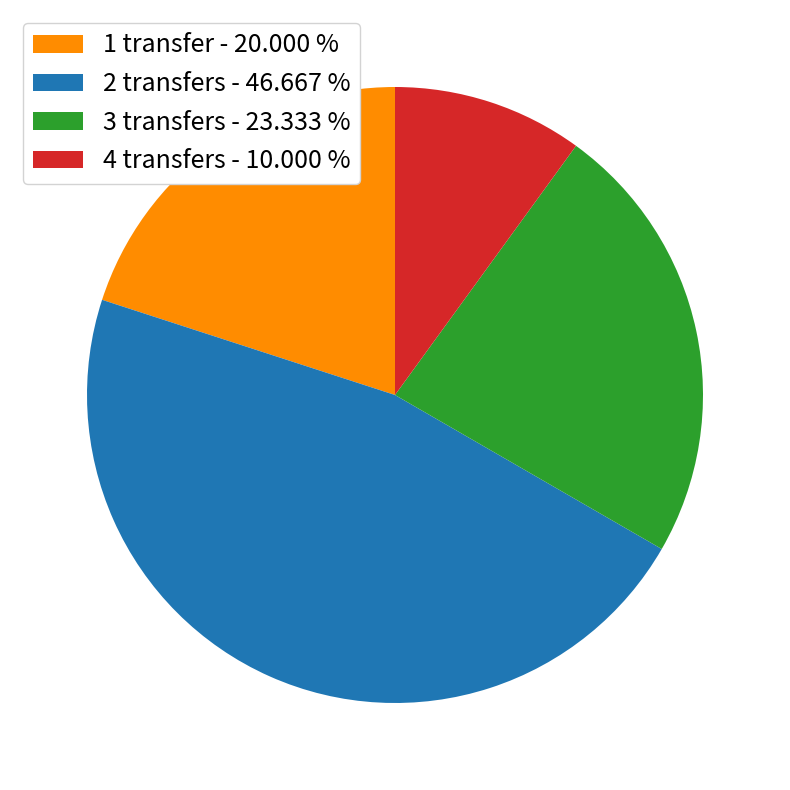

Approximately how many times larger is the value at 2 transfers compared to 3 transfers?

2.0